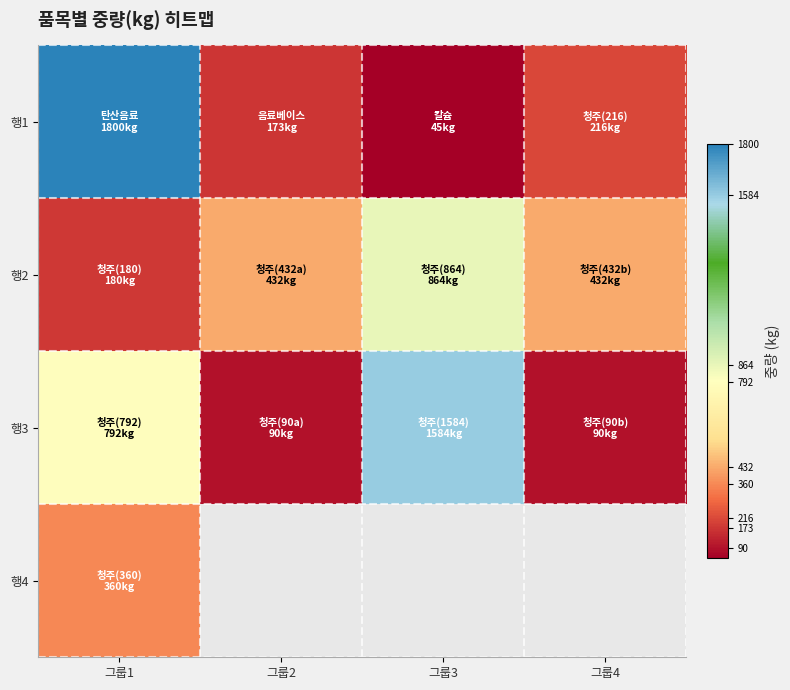

Between 그룹4 and 그룹1, which is larger?

그룹1